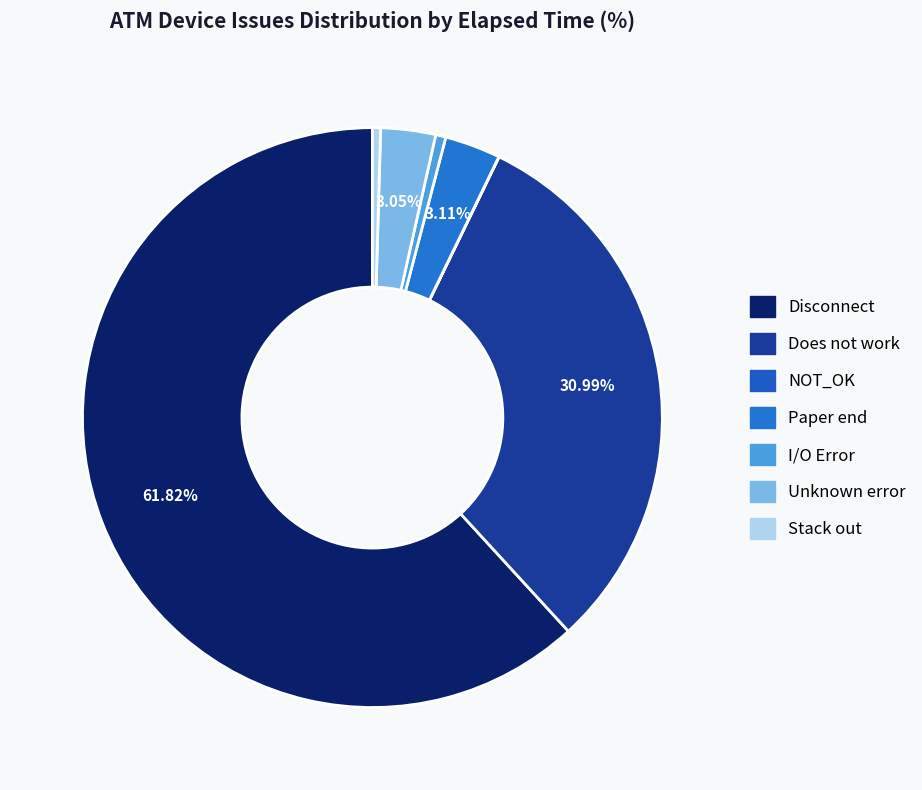

To the nearest percent, what is the difference between the largest and smallest slice percentages?

62%